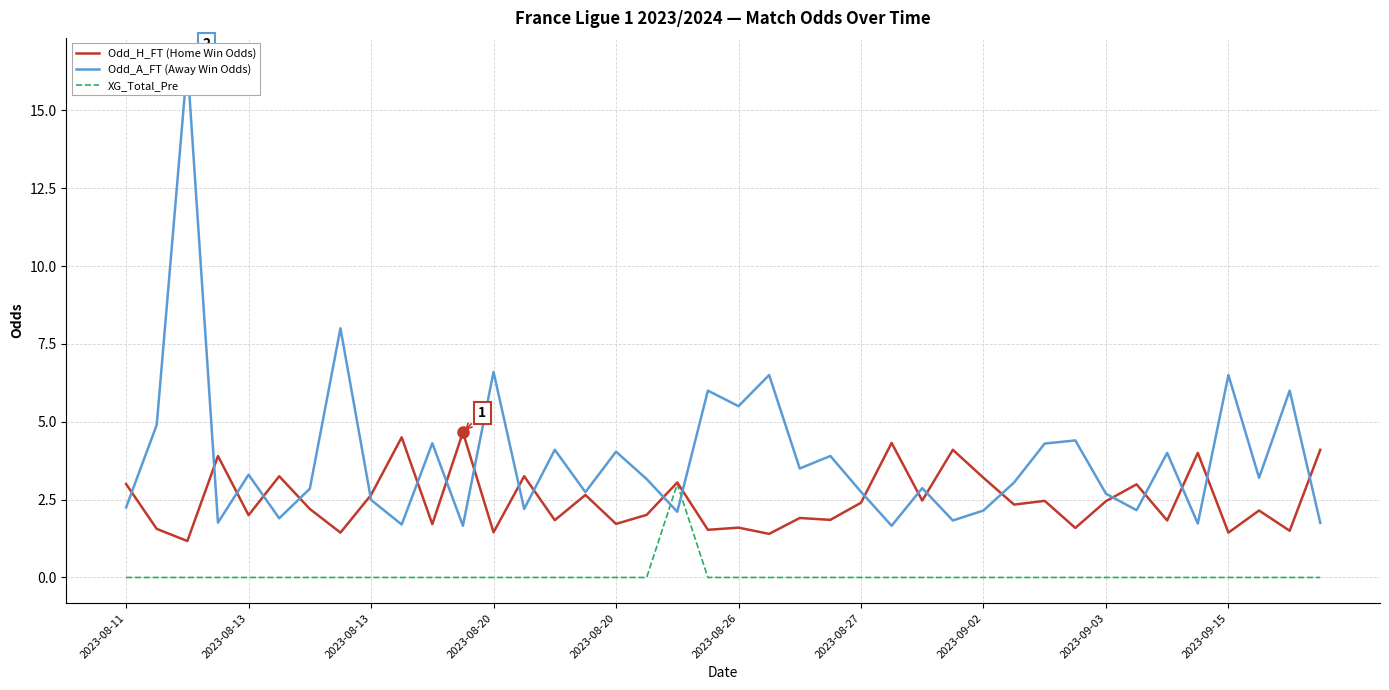

Which category has the highest value in the Odd_A_FT (Away Win Odds) series?

2023-08-13